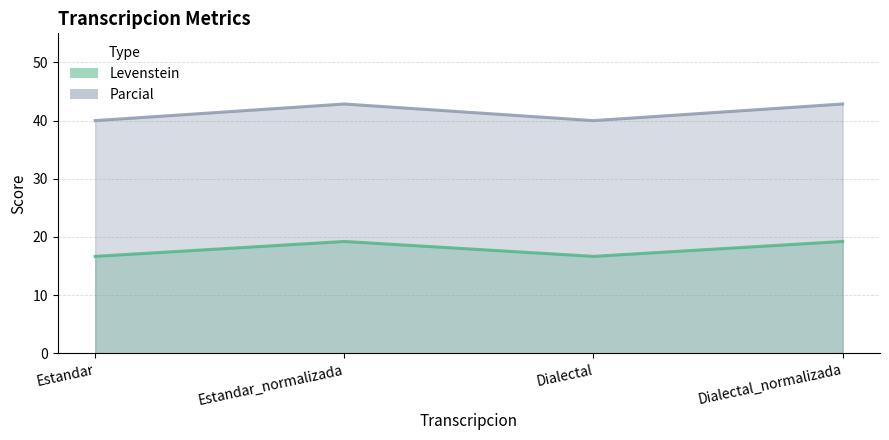

What is the maximum value for Levenstein?

19.2